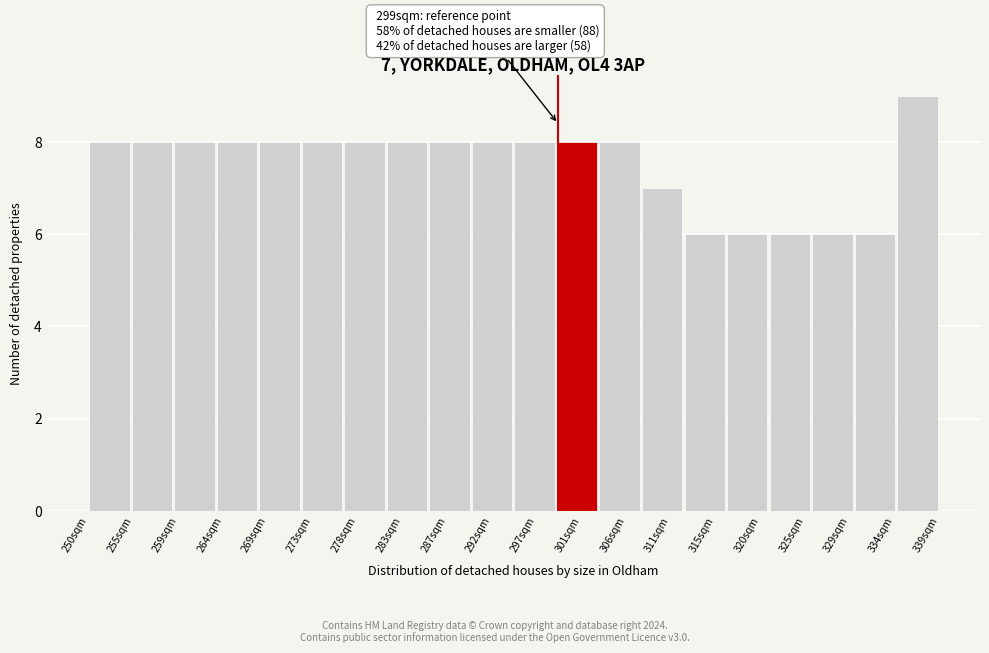

Which range on the x-axis has the tallest bar?

334.5 to 339.0